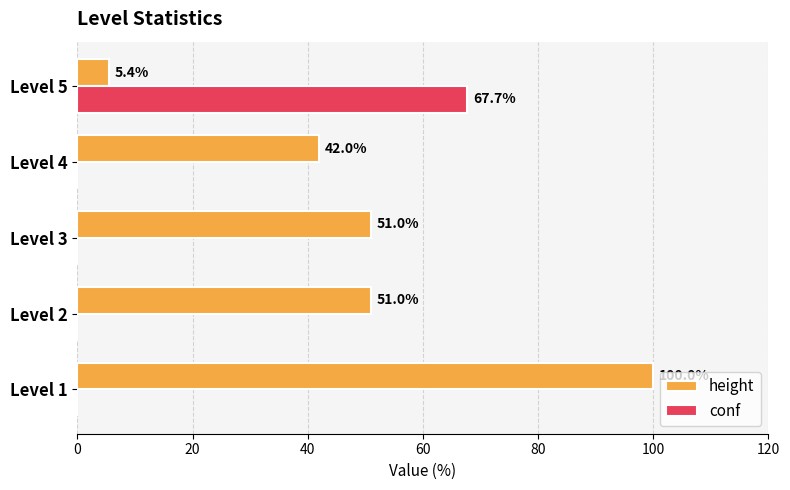

What is the highest value of the conf series?

67.7